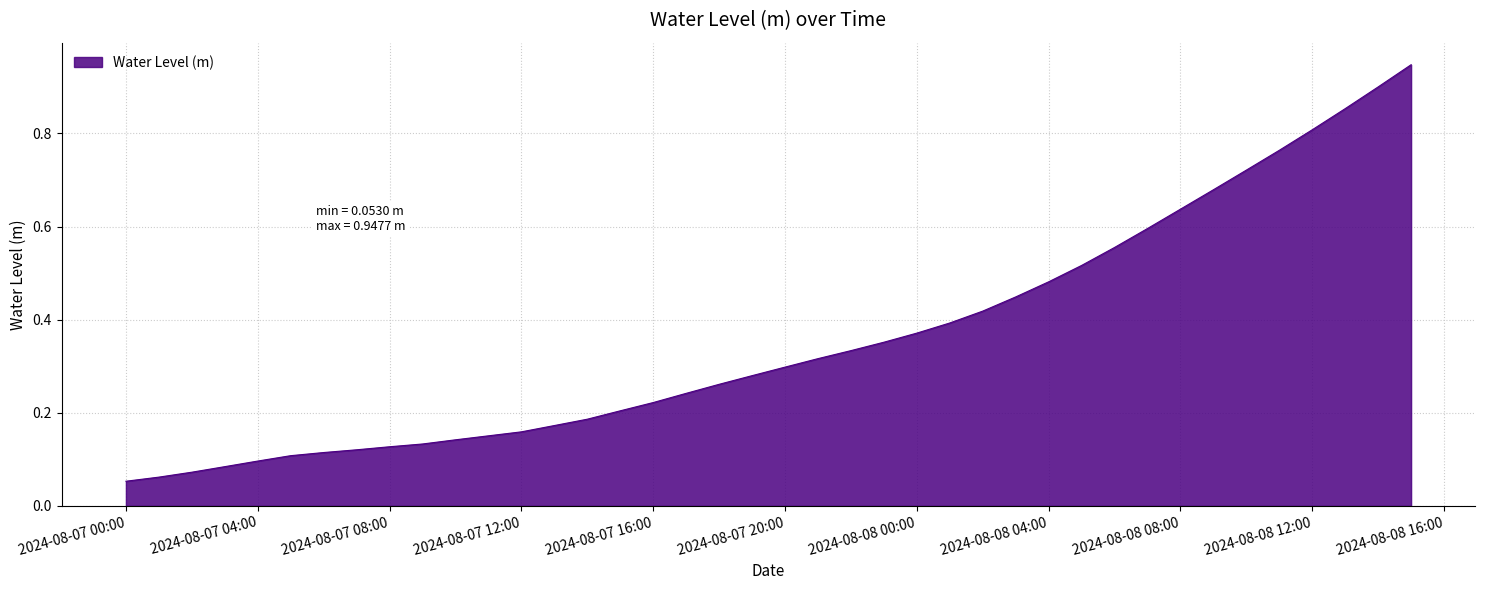

Does the chart have visible grid lines?

Yes